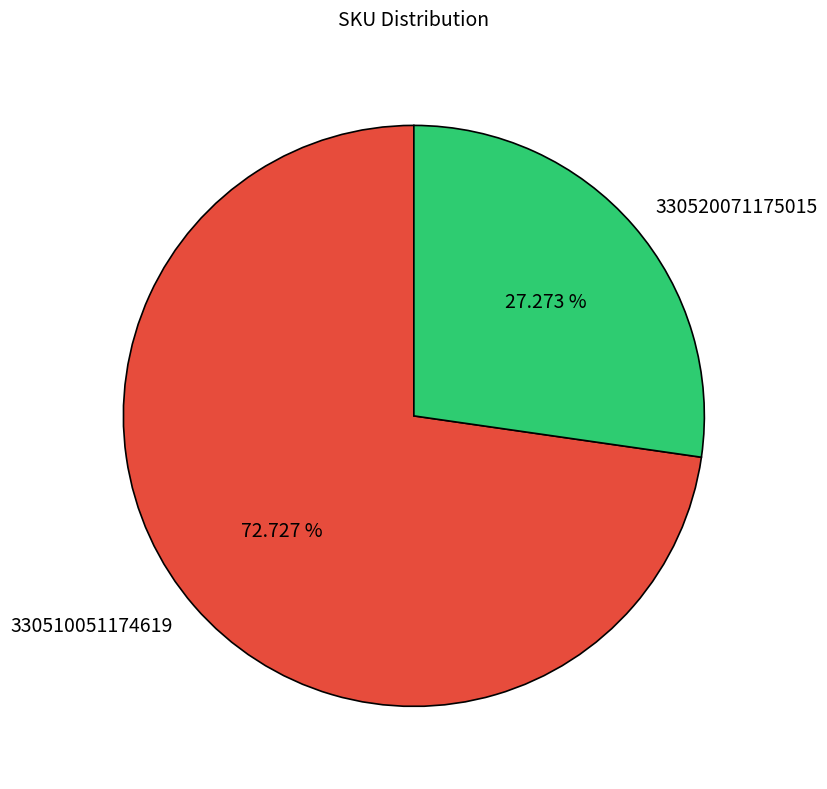

How many slices are in this pie chart?

2